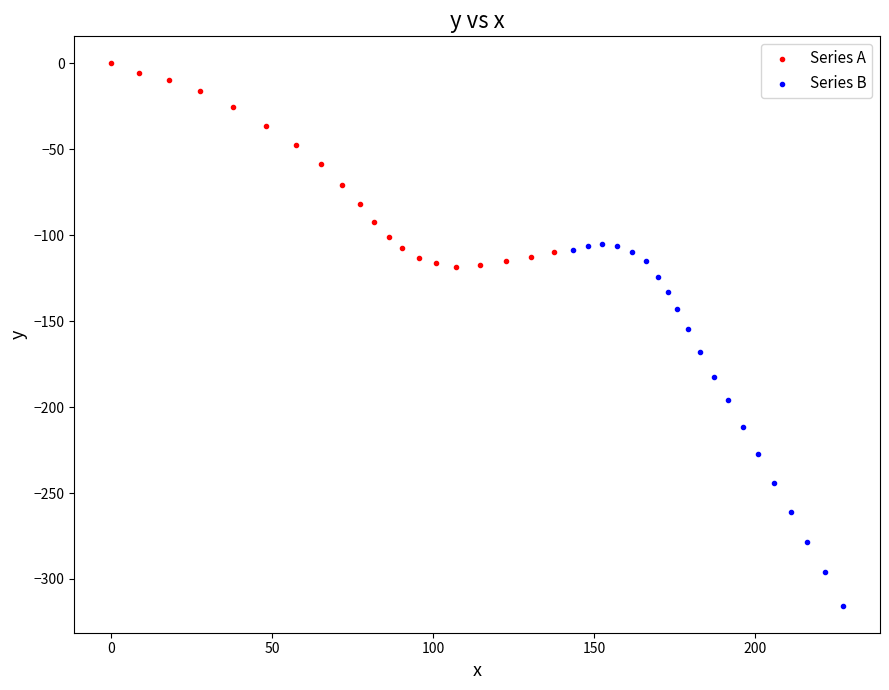

Which series contains the lowest Y value?

Series B